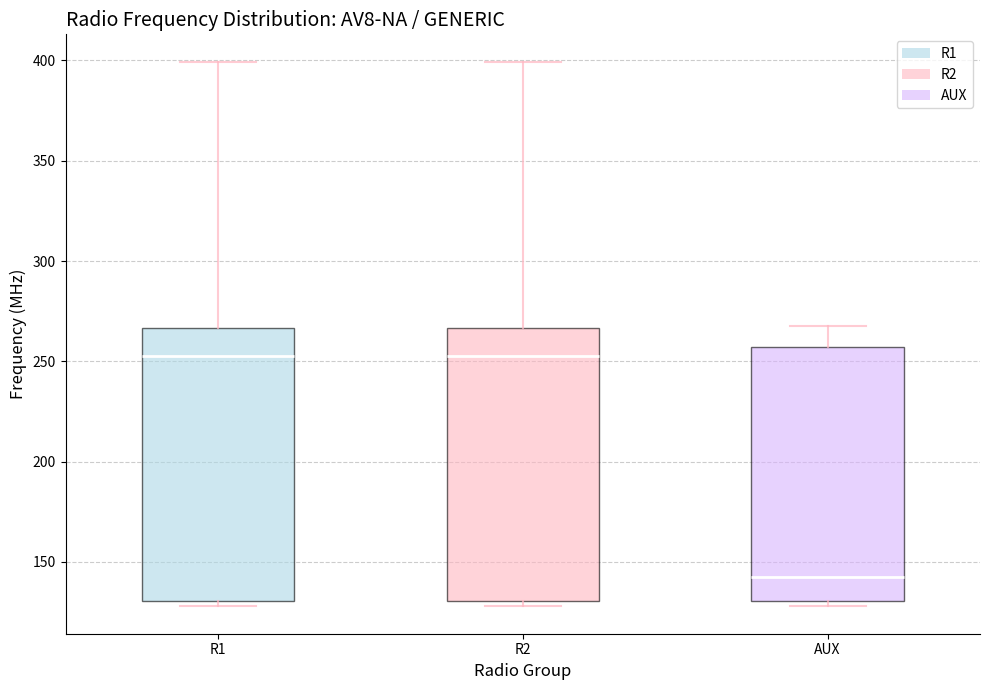

Reading left to right, read every box against the y-axis: the position of its median line, the range the box covers, and the ends of its whiskers. The values are not printed on the chart, so give them approximately, as read against the axis.

R1: median 255, box 130 to 265, whiskers 130 (just below the box's lower edge) to 400
R2: median 255, box 130 to 265, whiskers 130 (just below the box's lower edge) to 400
AUX: median 145, box 130 to 255, whiskers 130 (just below the box's lower edge) to 270